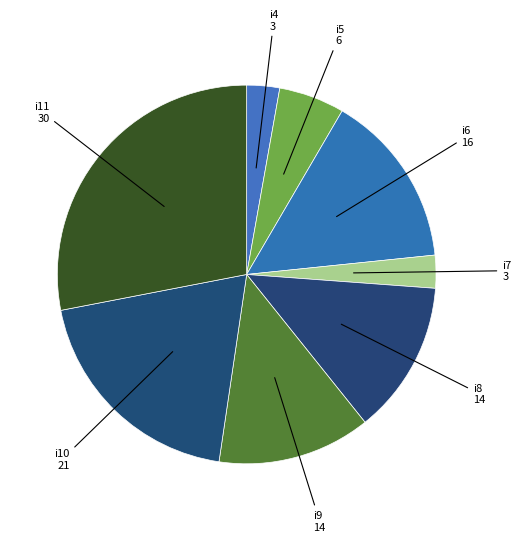

How many slices are in this pie chart?

8